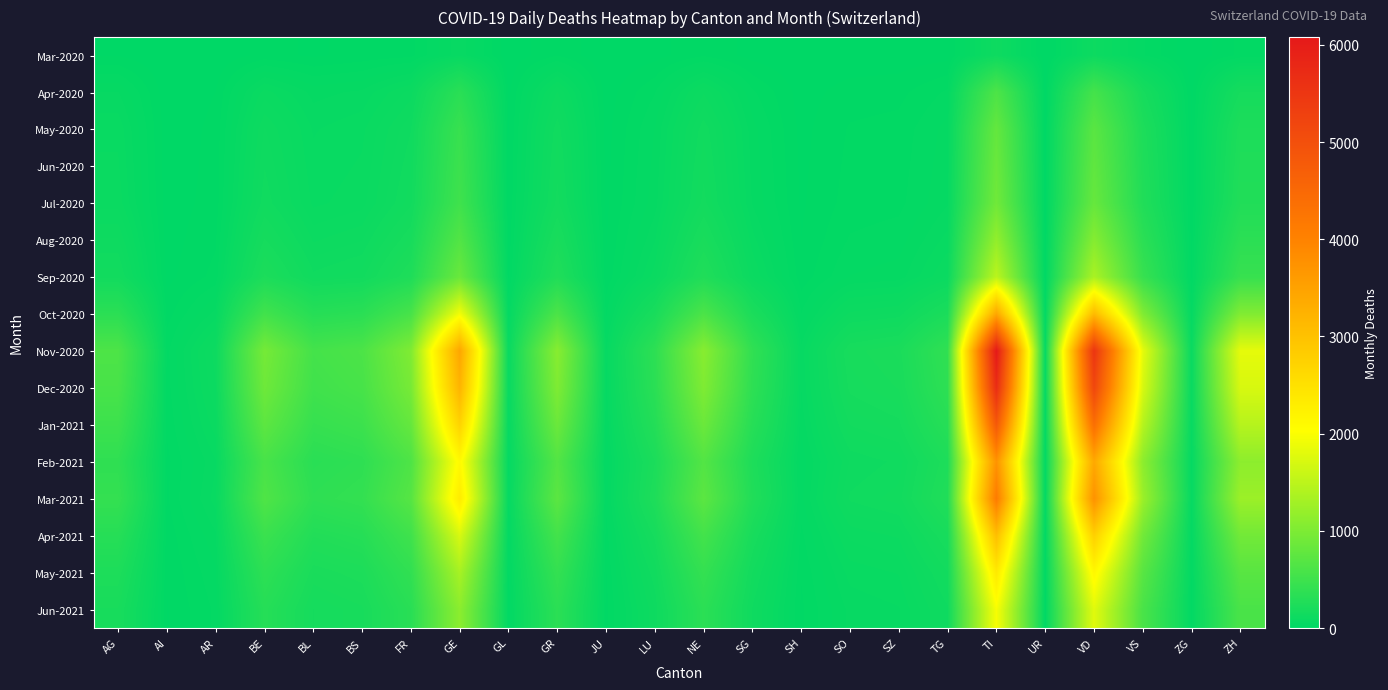

What is the total value across all series at SH?

434